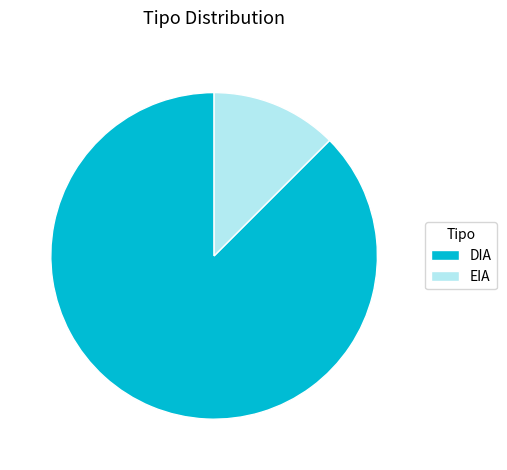

Combined, do DIA and EIA account for over 50%?

Yes